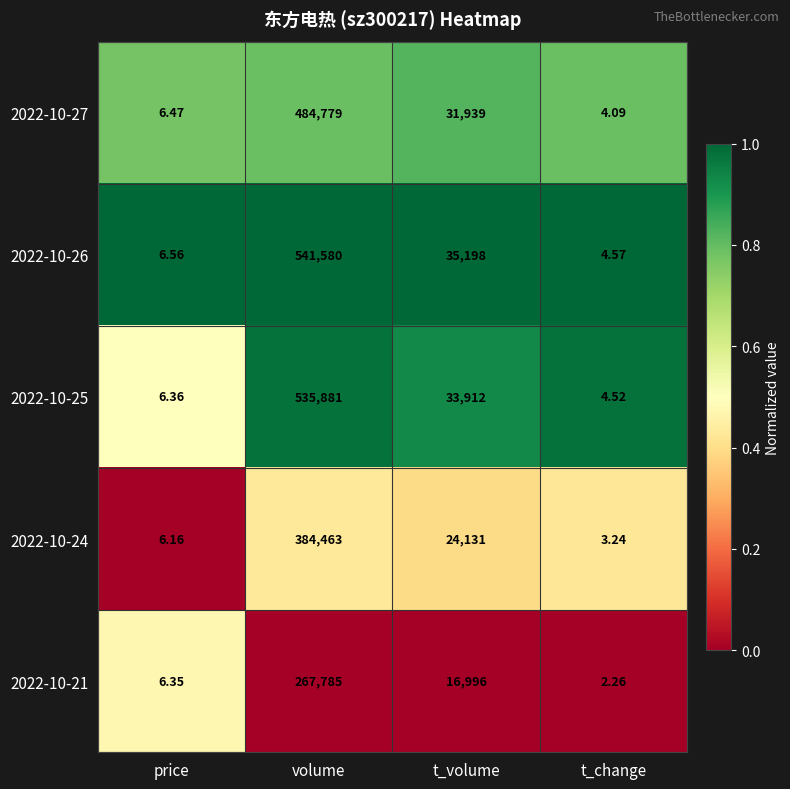

At which category is the sum across all series the highest?

volume